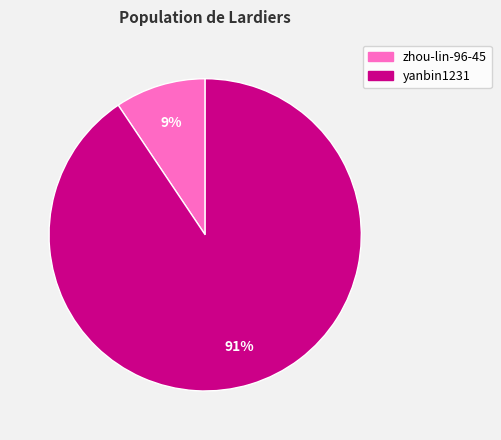

Rank the categories by value from highest to lowest.

yanbin1231, zhou-lin-96-45